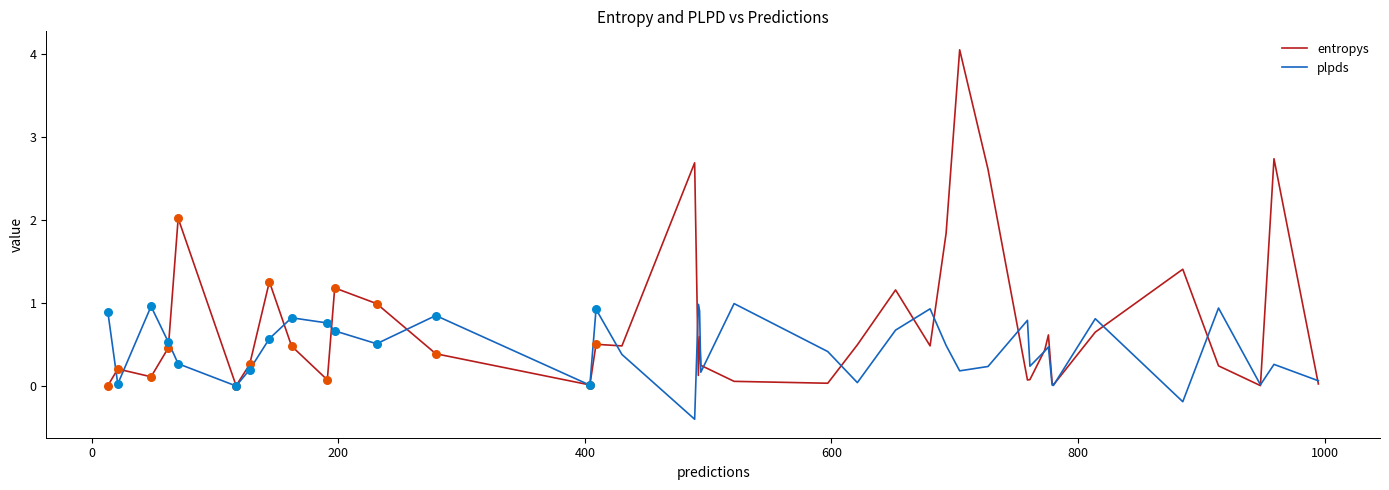

Which series has the widest spread of values?

entropys